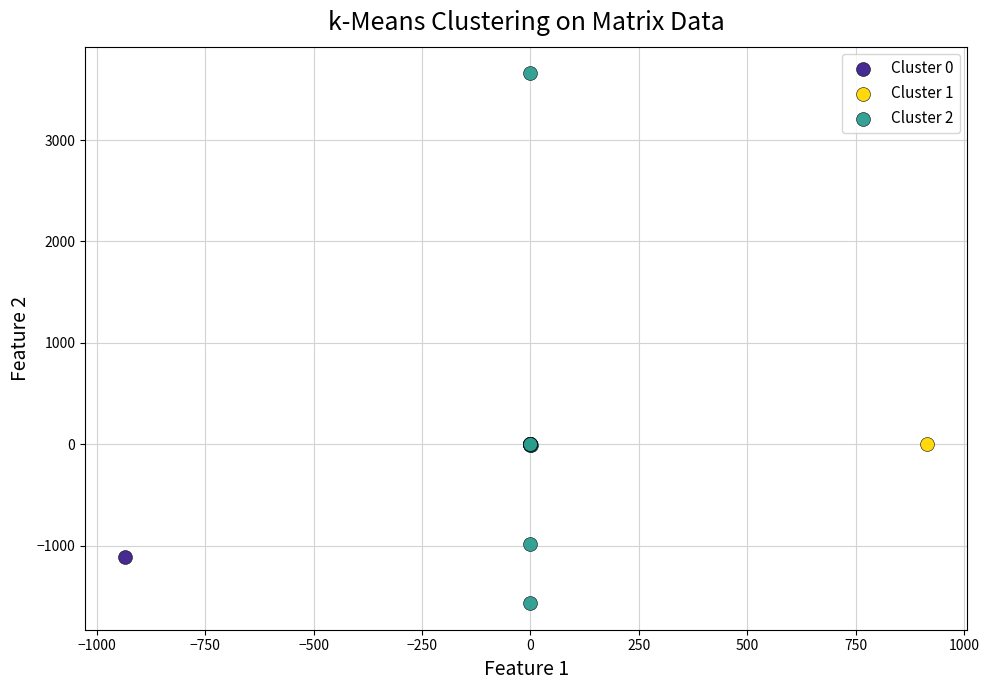

What are all the series names shown in the legend?

Cluster 0, Cluster 1, Cluster 2